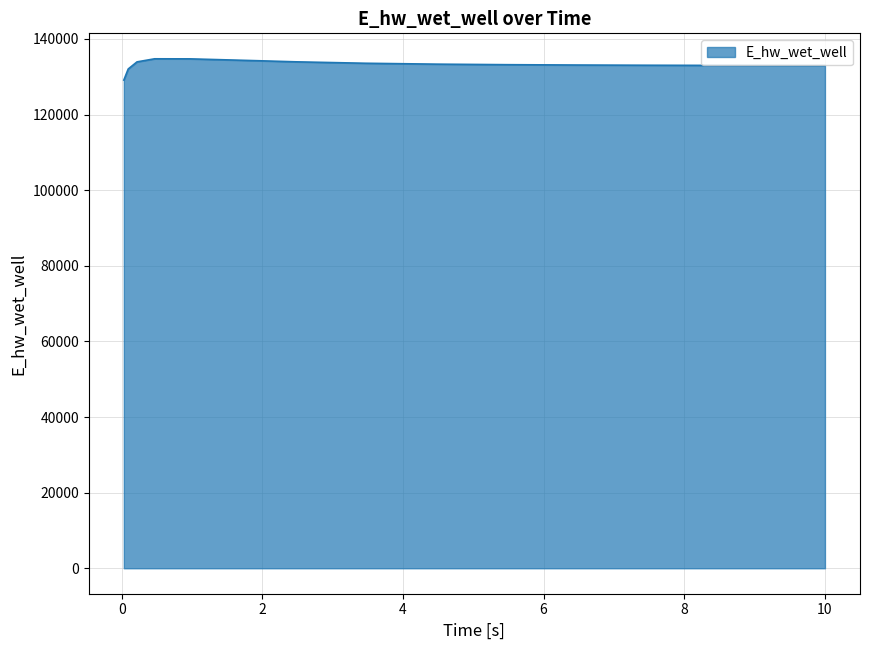

What is the greatest value displayed?

134734.7